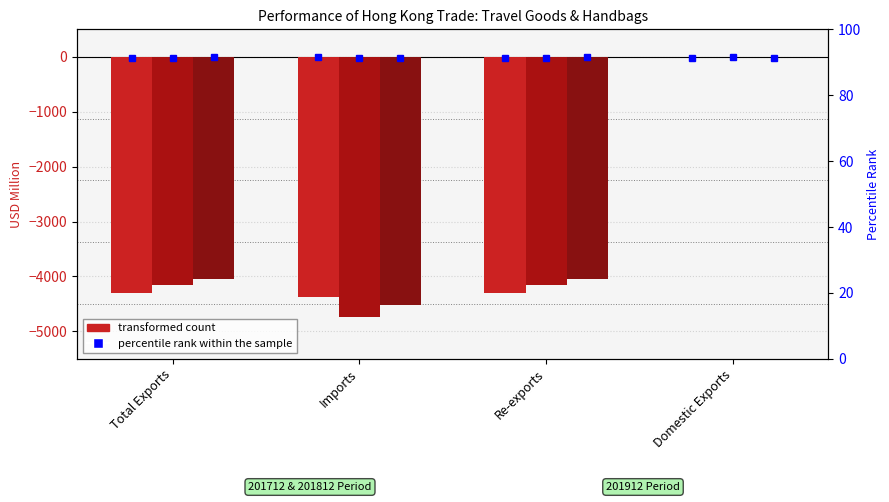

Which series changed the most between Total Exports and Domestic Exports?

transformed count 201712